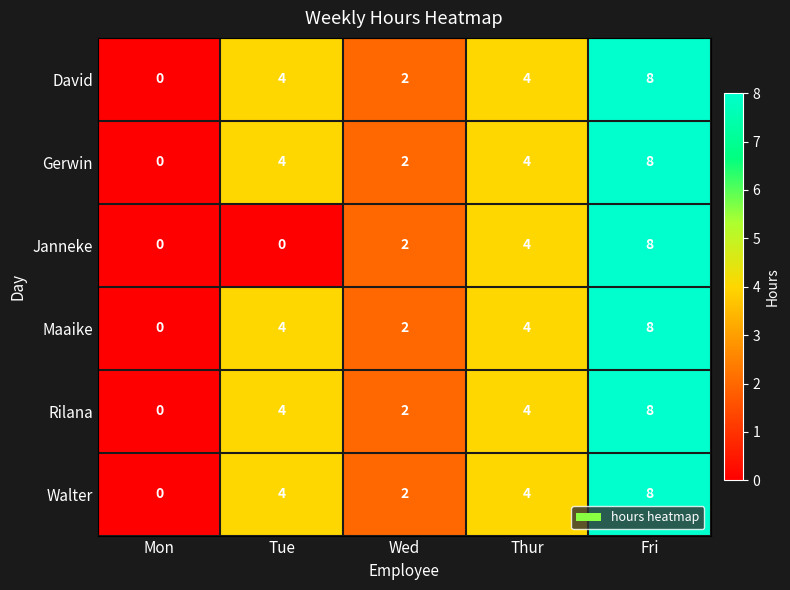

True or false: Maaike has a value of 4 at Tue.

True